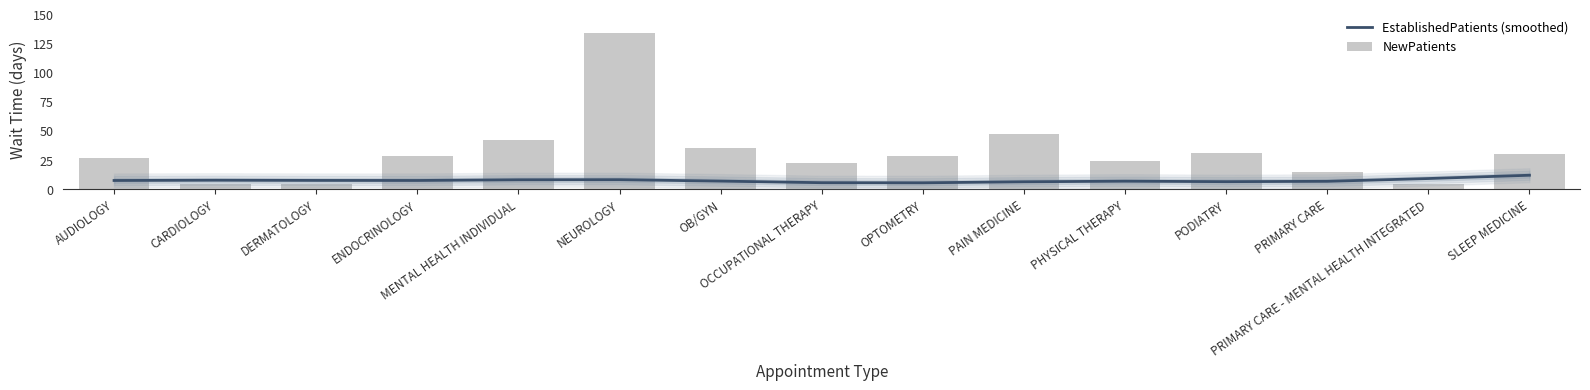

Rank the categories by NewPatients value from highest to lowest.

NEUROLOGY, PAIN MEDICINE, MENTAL HEALTH INDIVIDUAL, OB/GYN, PODIATRY, SLEEP MEDICINE, OPTOMETRY, ENDOCRINOLOGY, AUDIOLOGY, PHYSICAL THERAPY, OCCUPATIONAL THERAPY, PRIMARY CARE, CARDIOLOGY, PRIMARY CARE - MENTAL HEALTH INTEGRATED, DERMATOLOGY